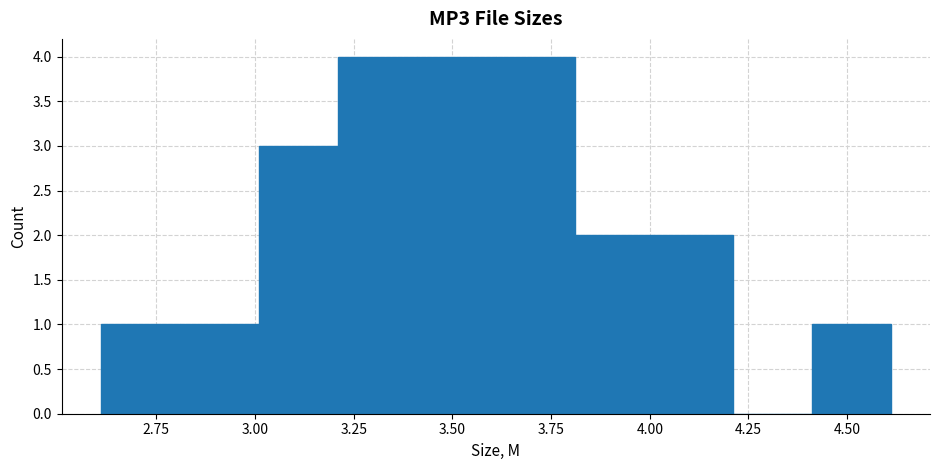

What is the height of the bar covering 3.01 to 3.21 on the x-axis? Neither the bar edges nor the heights are printed on the chart, so give them approximately, as read against the axes.

3